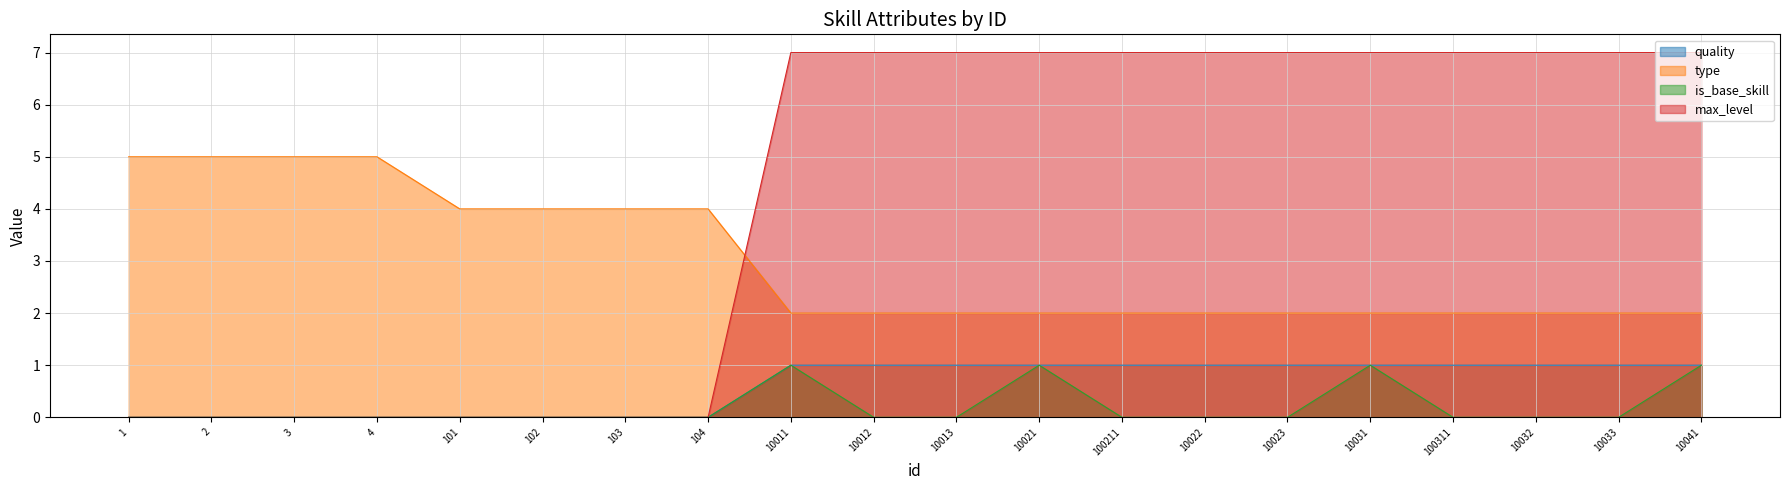

Reading left to right, extract all data points from this chart.

quality: 1=0	2=0	3=0	4=0	101=0	102=0	103=0	104=0	10011=1	10012=1	10013=1	10021=1	100211=1	10022=1	10023=1	10031=1	100311=1	10032=1	10033=1	10041=1
type: 1=5	2=5	3=5	4=5	101=4	102=4	103=4	104=4	10011=2	10012=2	10013=2	10021=2	100211=2	10022=2	10023=2	10031=2	100311=2	10032=2	10033=2	10041=2
is_base_skill: 1=0	2=0	3=0	4=0	101=0	102=0	103=0	104=0	10011=1	10012=0	10013=0	10021=1	100211=0	10022=0	10023=0	10031=1	100311=0	10032=0	10033=0	10041=1
max_level: 1=0	2=0	3=0	4=0	101=0	102=0	103=0	104=0	10011=7	10012=7	10013=7	10021=7	100211=7	10022=7	10023=7	10031=7	100311=7	10032=7	10033=7	10041=7